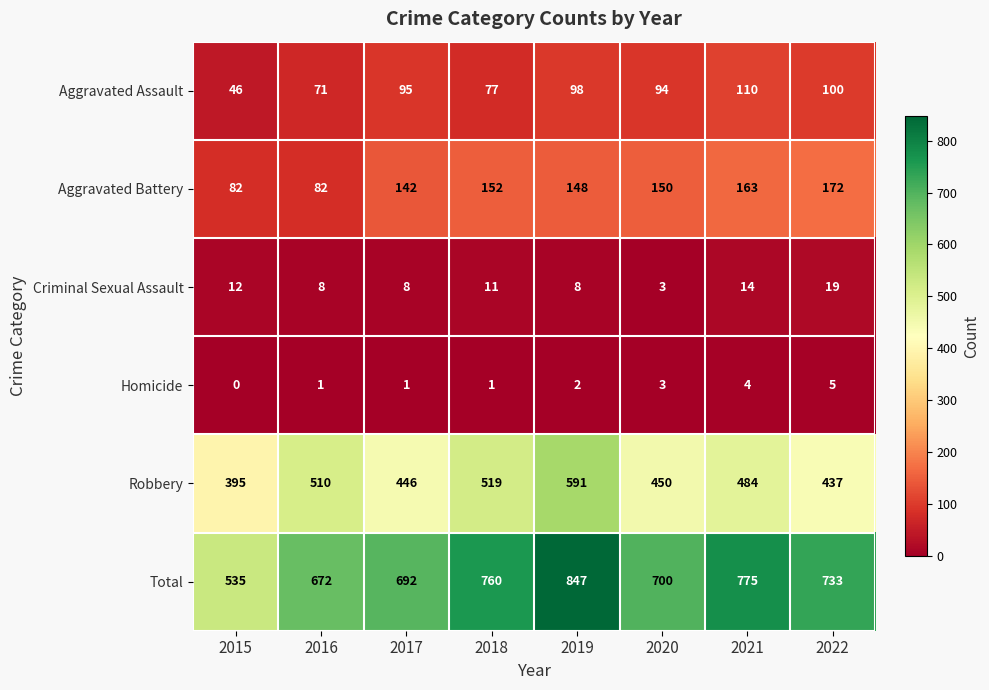

What is the sum of the Aggravated Assault values at 2018 and 2016?

148